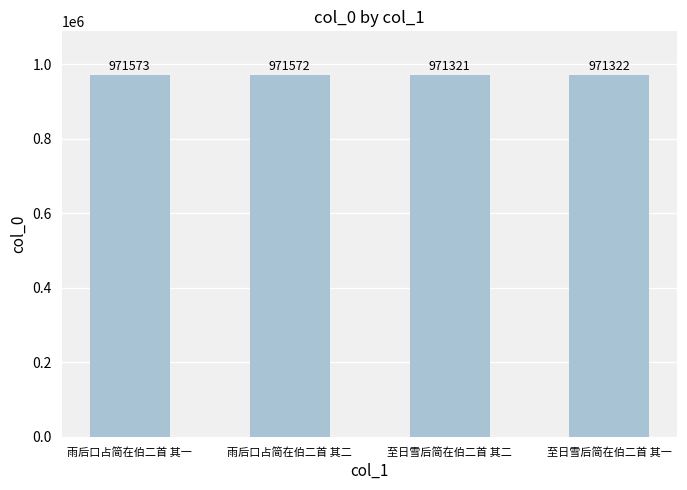

Where does the data first go above 971572?

雨后口占简在伯二首 其一